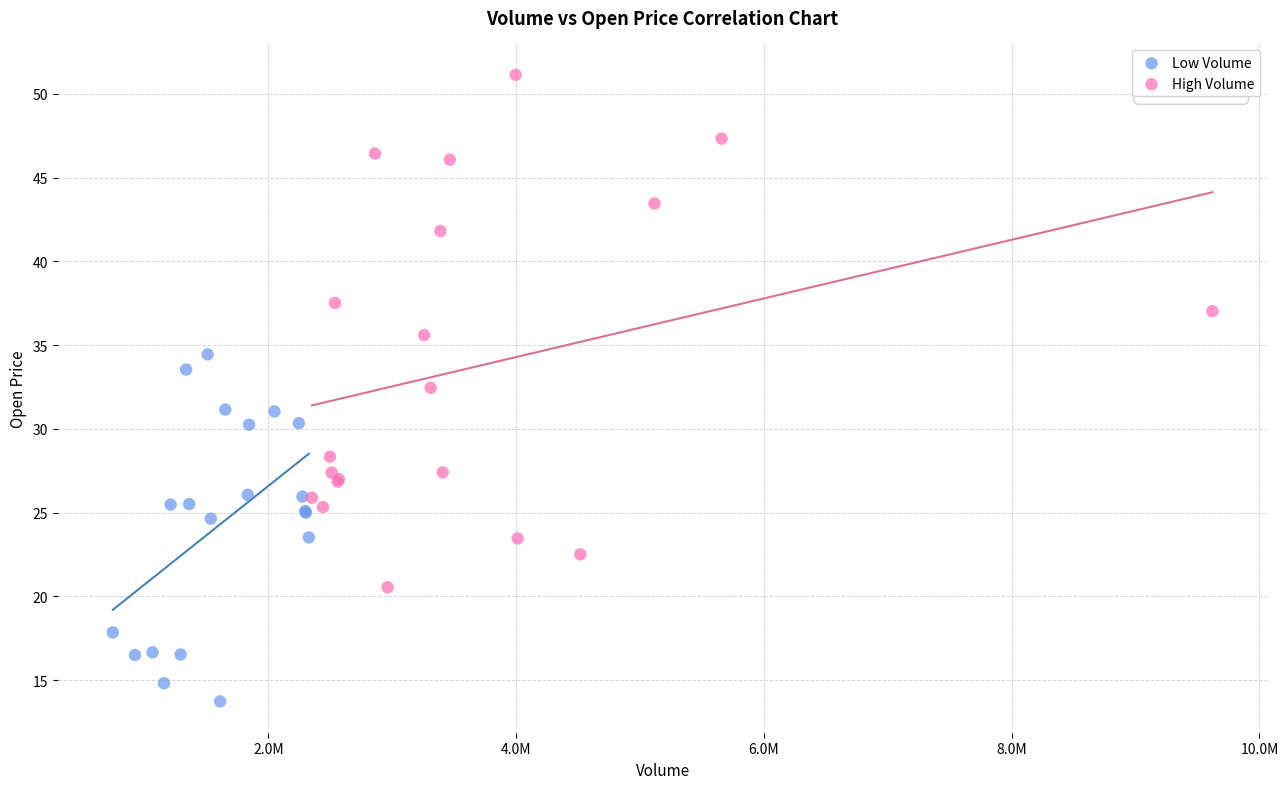

Which series has the largest Y range (max minus min)?

High Volume